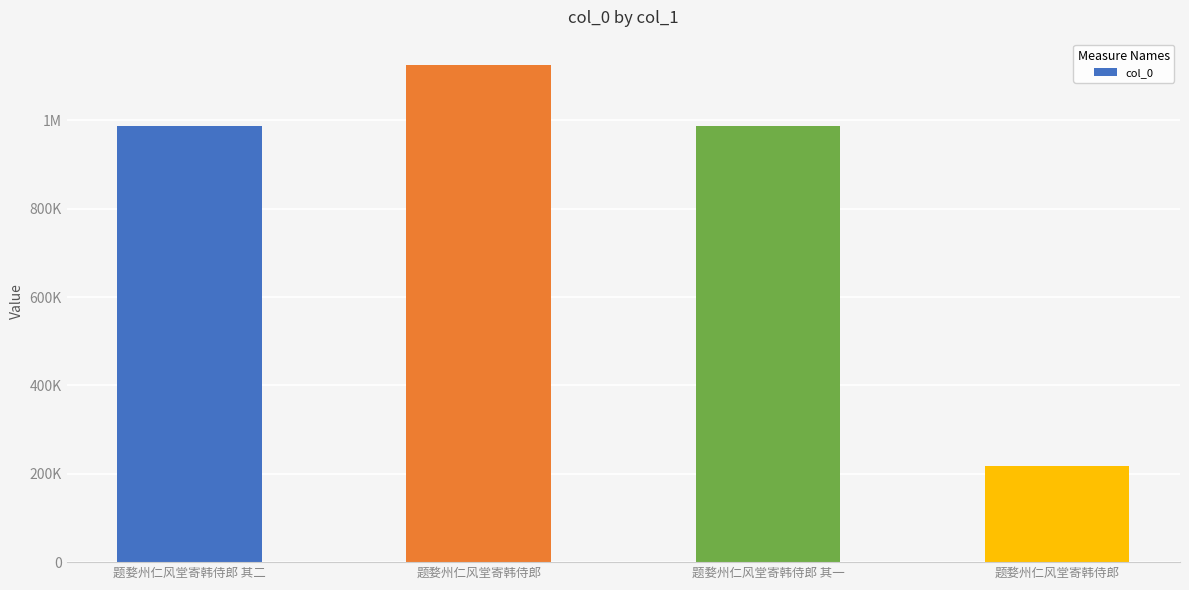

At which label is the value closest to 672155?

题婺州仁风堂寄韩侍郎 其二